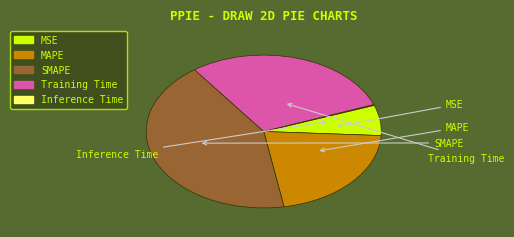

Does MAPE account for over 50% of the chart?

No